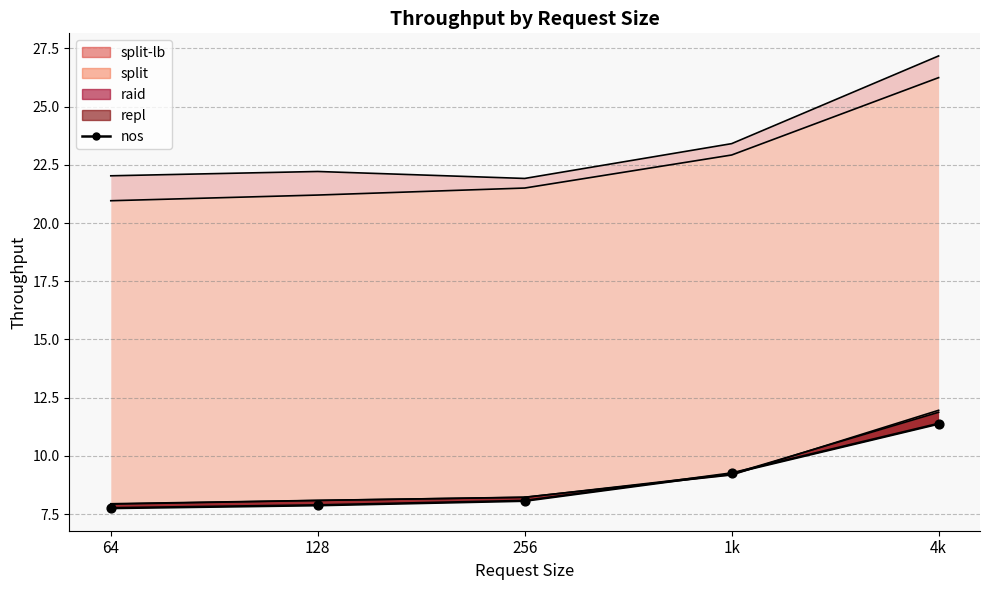

At which category is the sum across all series the highest?

4k